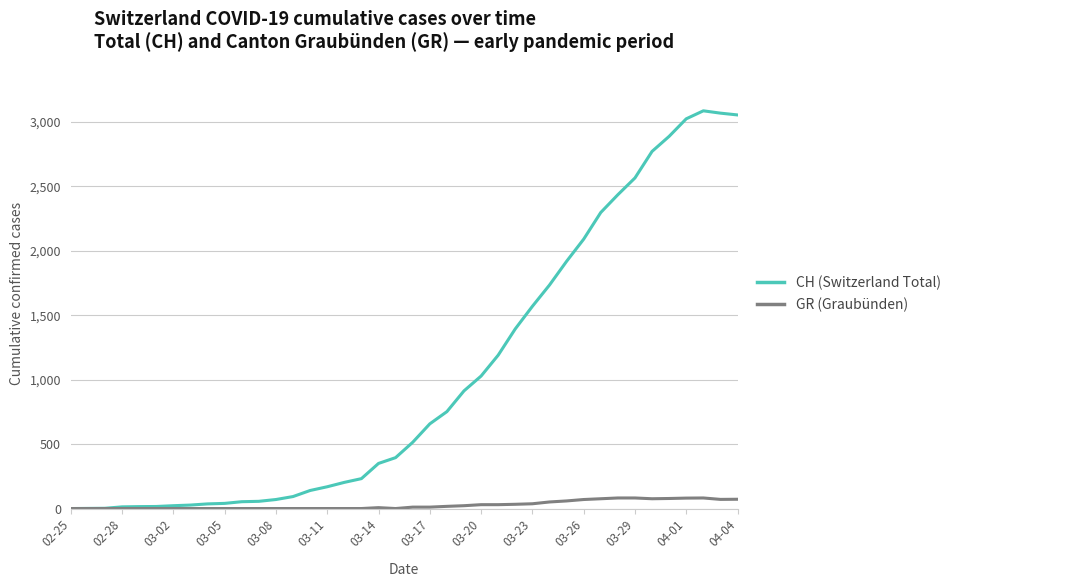

Which series has the largest total across all categories?

CH (Switzerland Total)